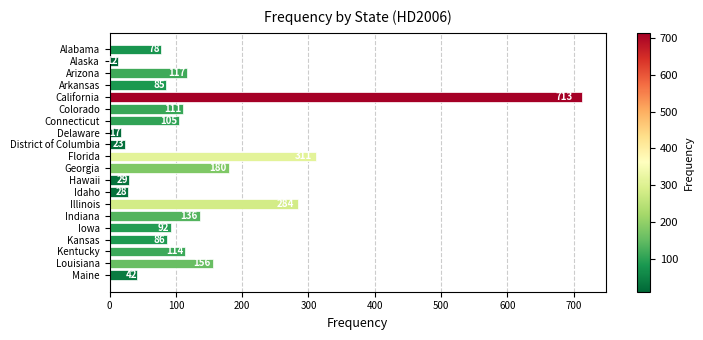

What is the sum of all values?

2719